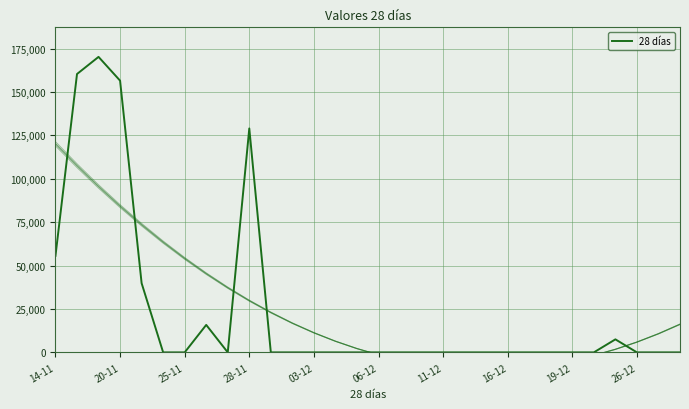

What is the difference between the maximum and minimum values?

170238